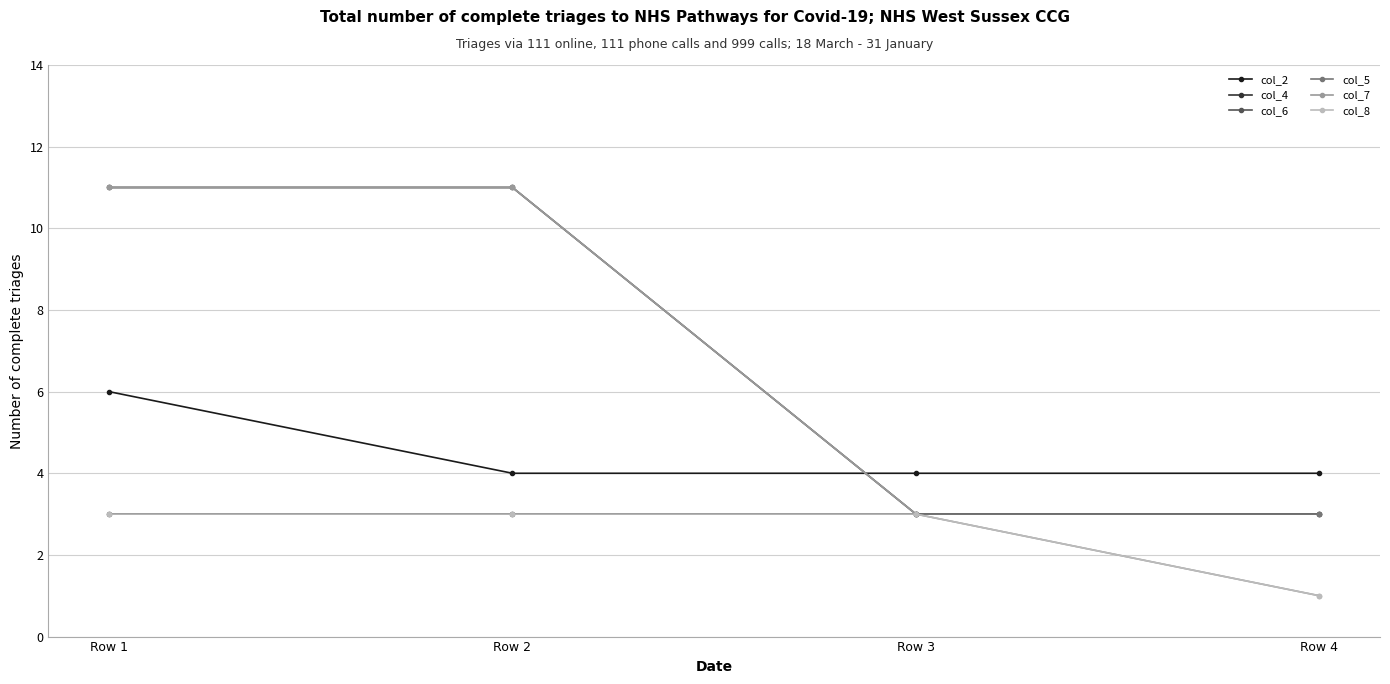

How many categories are shown in the chart?

4